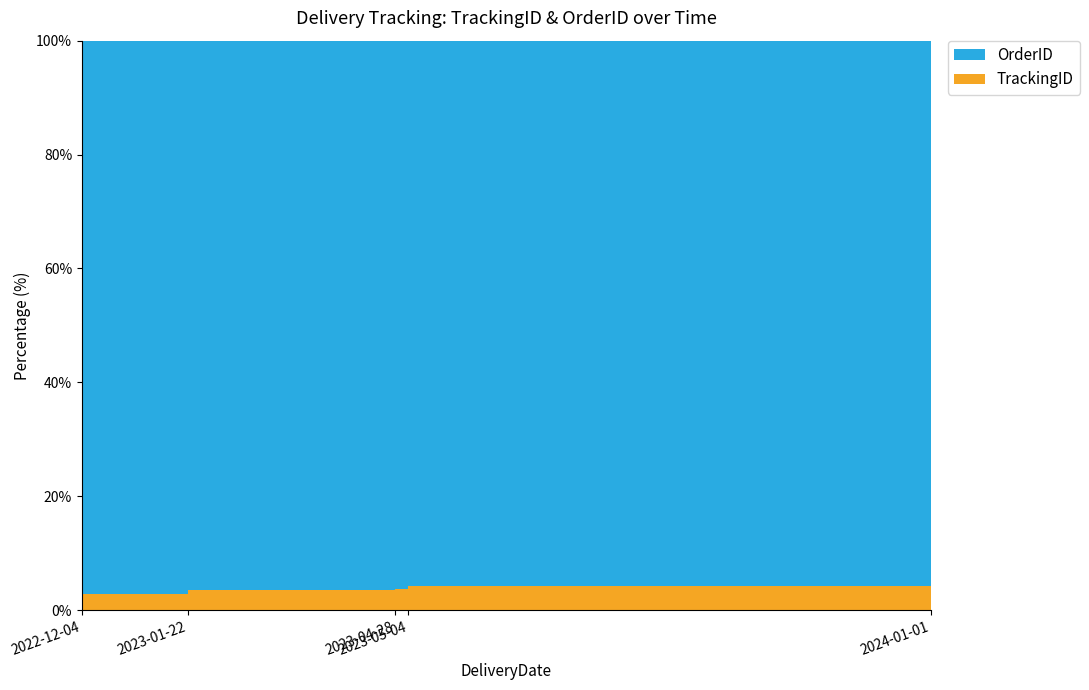

Reading left to right, extract all data points from this chart.

TrackingID: 2022-12-04=1	2023-01-22=2	2023-04-28=3	2023-05-04=4	2024-01-01=5
OrderID: 2022-12-04=35	2023-01-22=54	2023-04-28=76	2023-05-04=89	2024-01-01=93